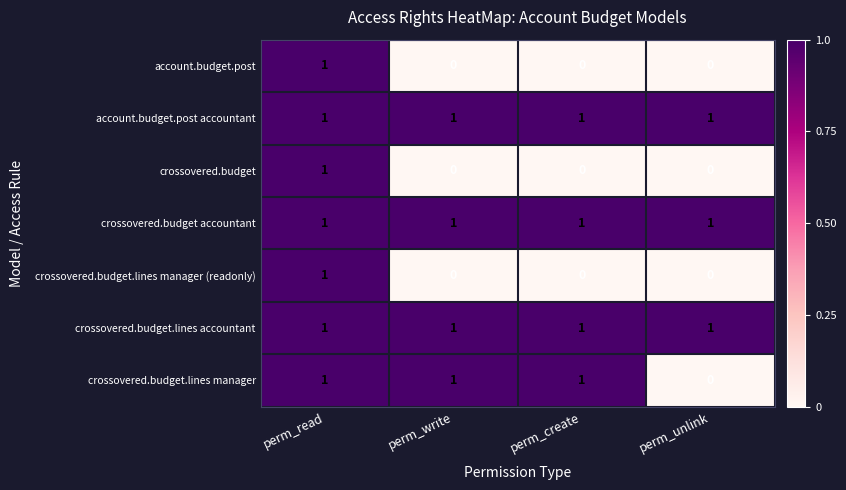

At which category is the sum across all series the highest?

perm_read